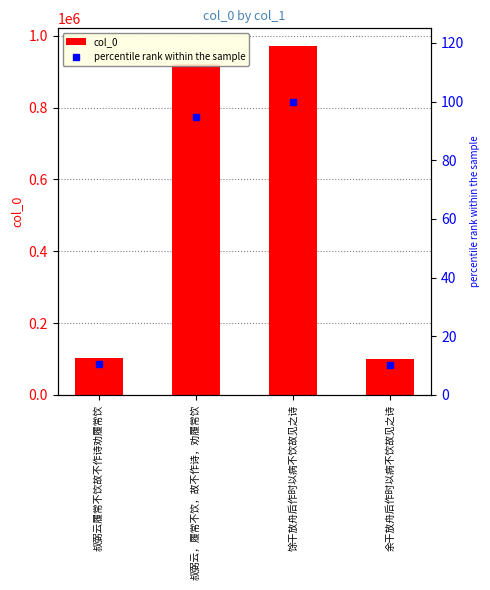

At which label is col_0 closest to 535500?

叔弼云，履常不饮，故不作诗，劝履常饮